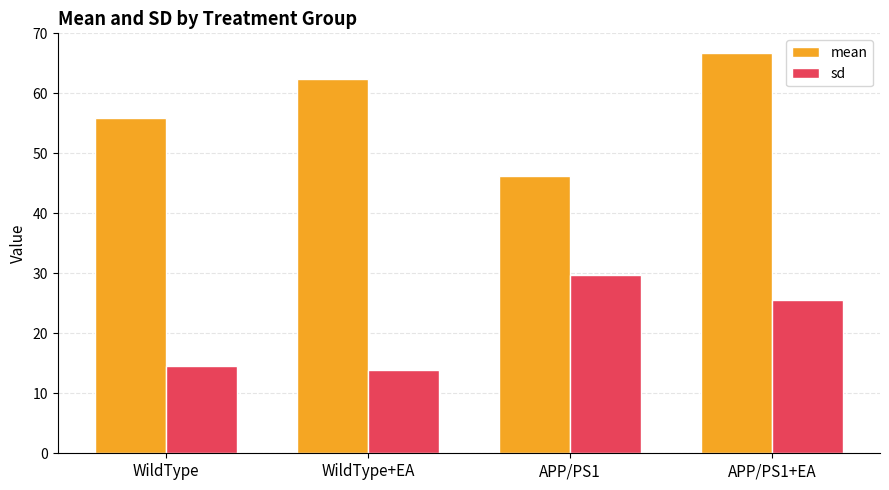

At how many categories does at least one series exceed 55?

3